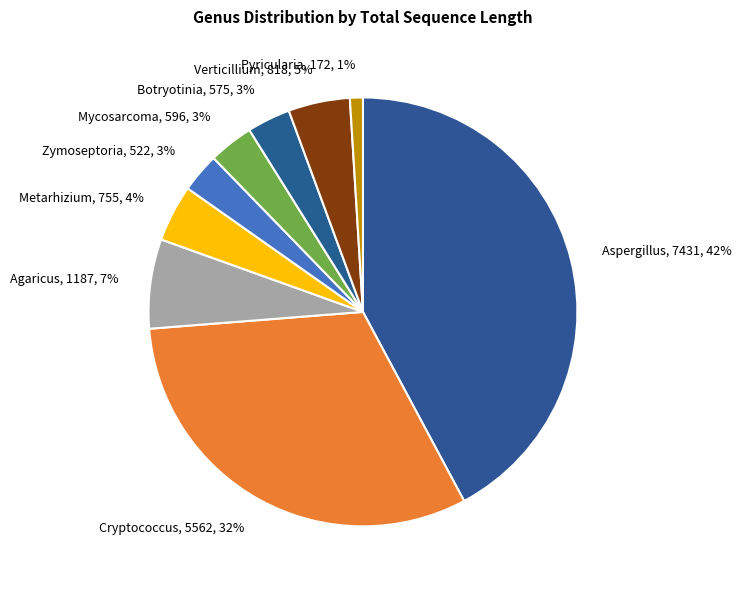

Is there a majority slice in this chart?

No